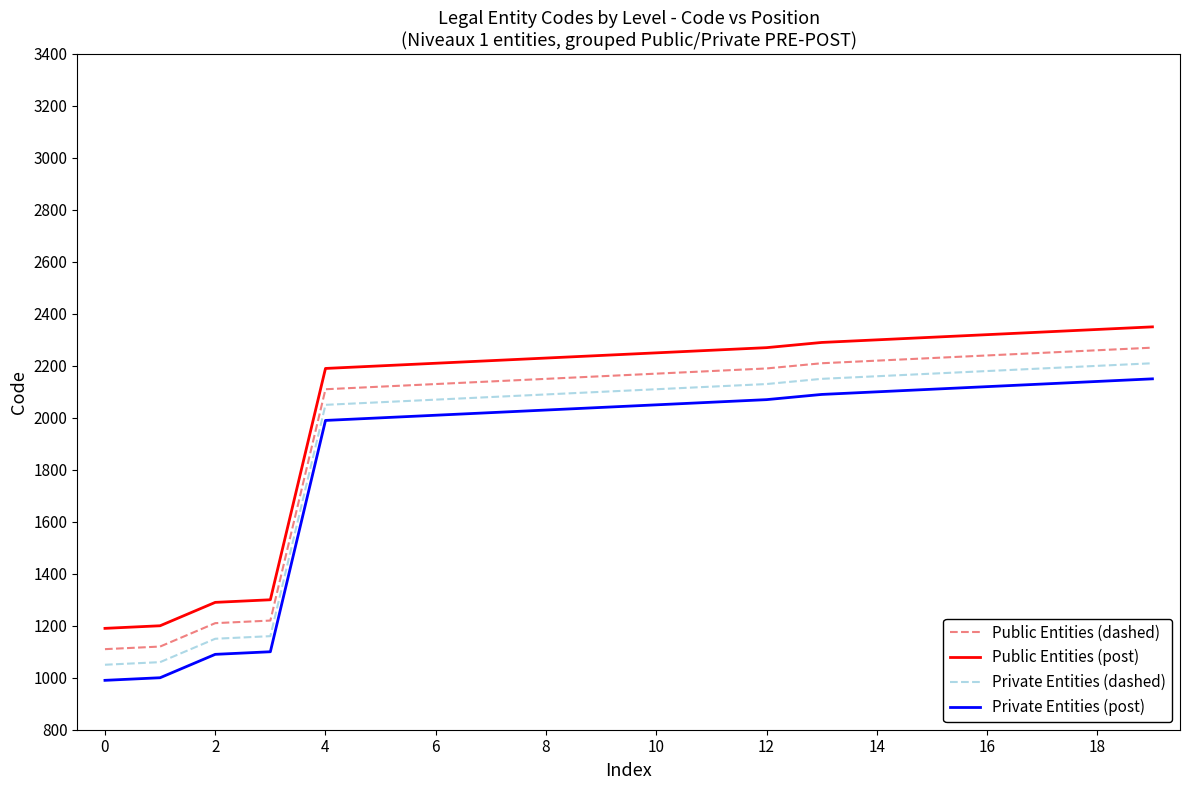

How many values in the Public Entities (dashed) series are below 2170?

10